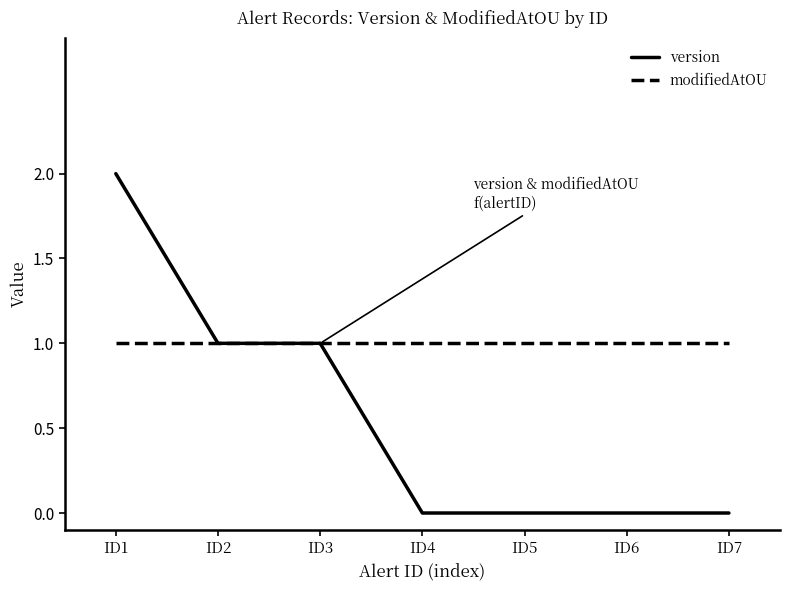

Reading right to left, what are all the values shown in this chart?

version: 0	0	0	0	1	1	2
modifiedAtOU: 1	1	1	1	1	1	1